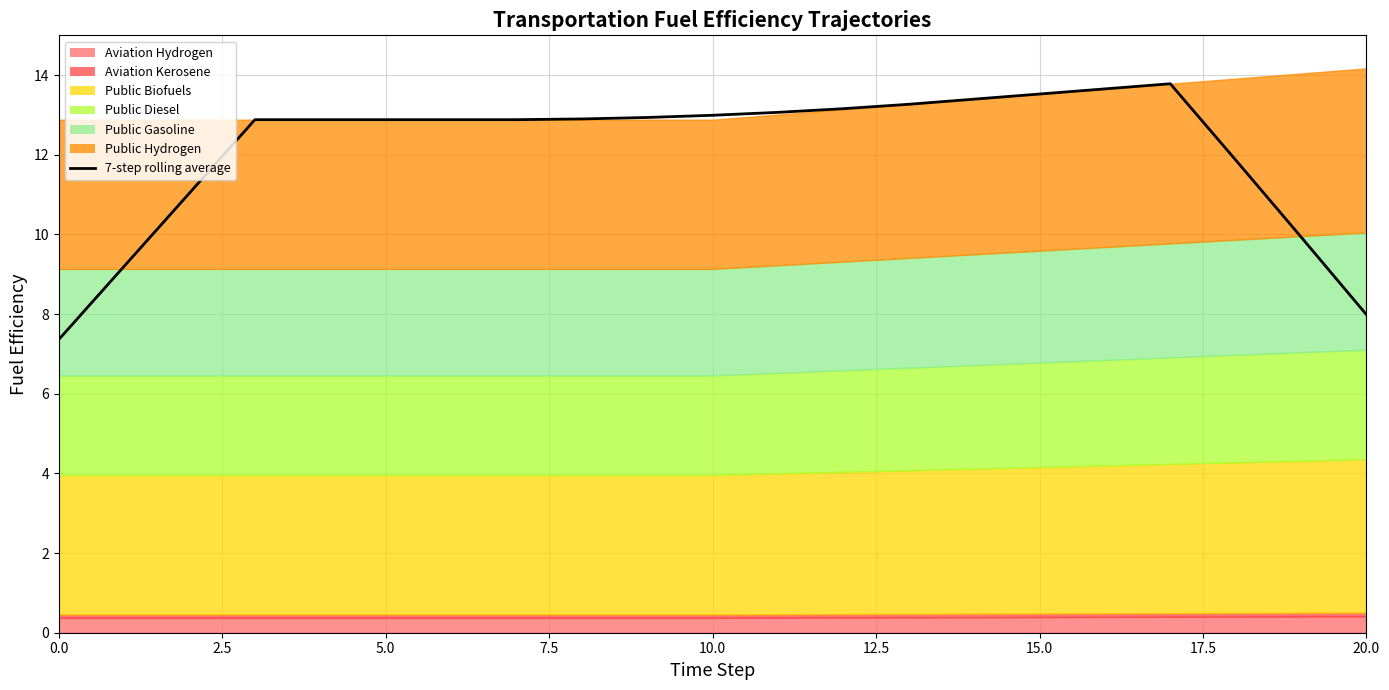

What is the approximate value at 17?

13.8